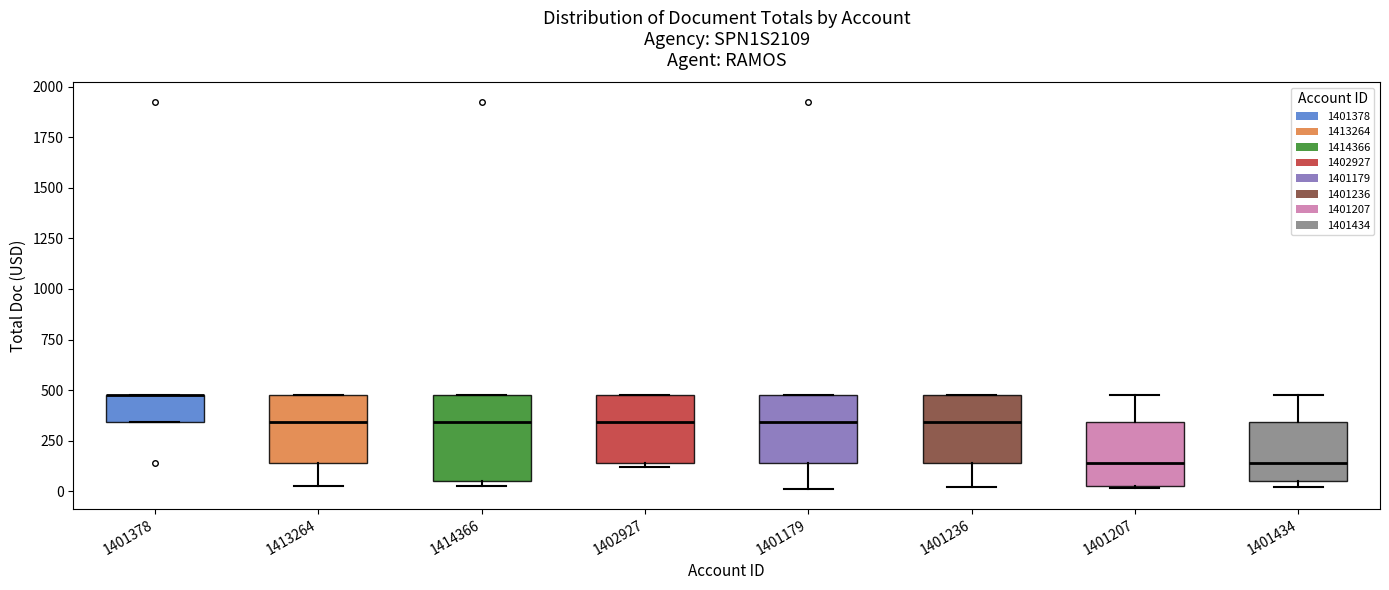

Where does the median line of the box at x = 1401207 sit on the y-axis? The values are not printed on the chart, so give them approximately, as read against the axis.

150